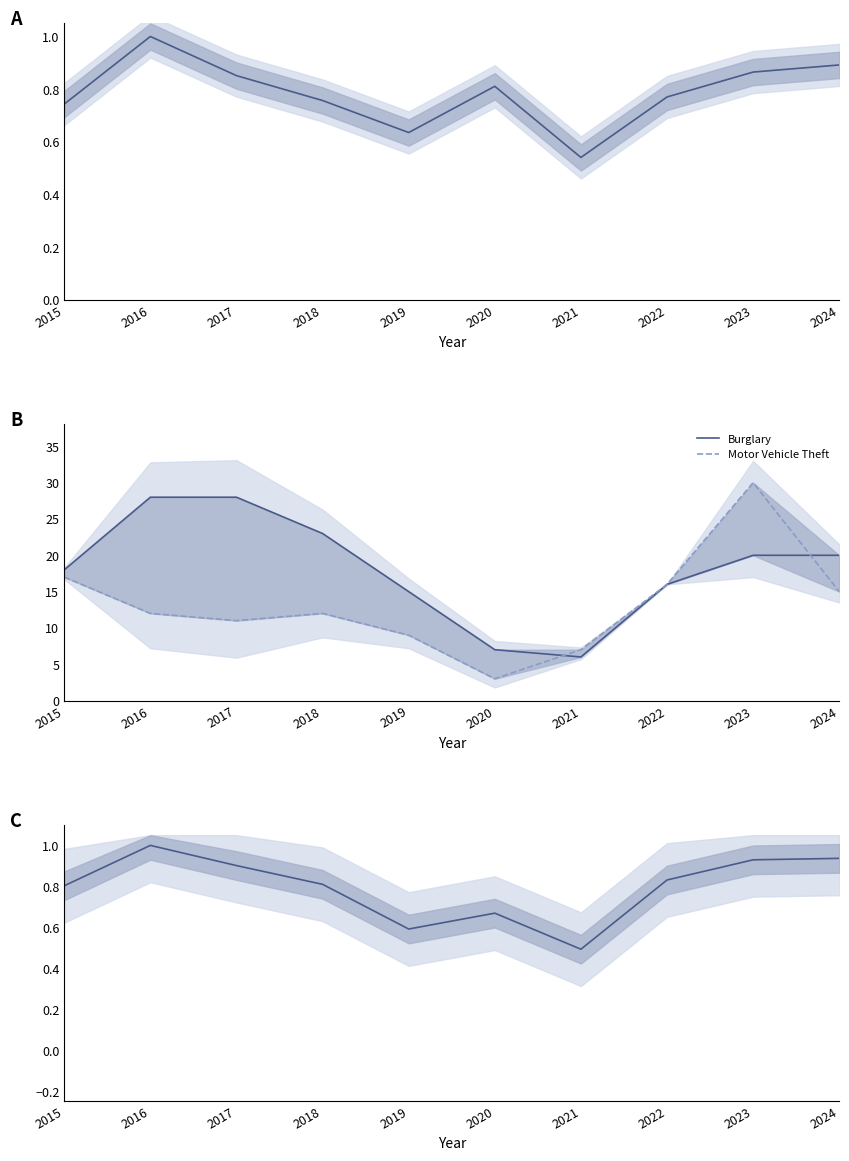

Does the chart display data point markers on the line(s)?

No